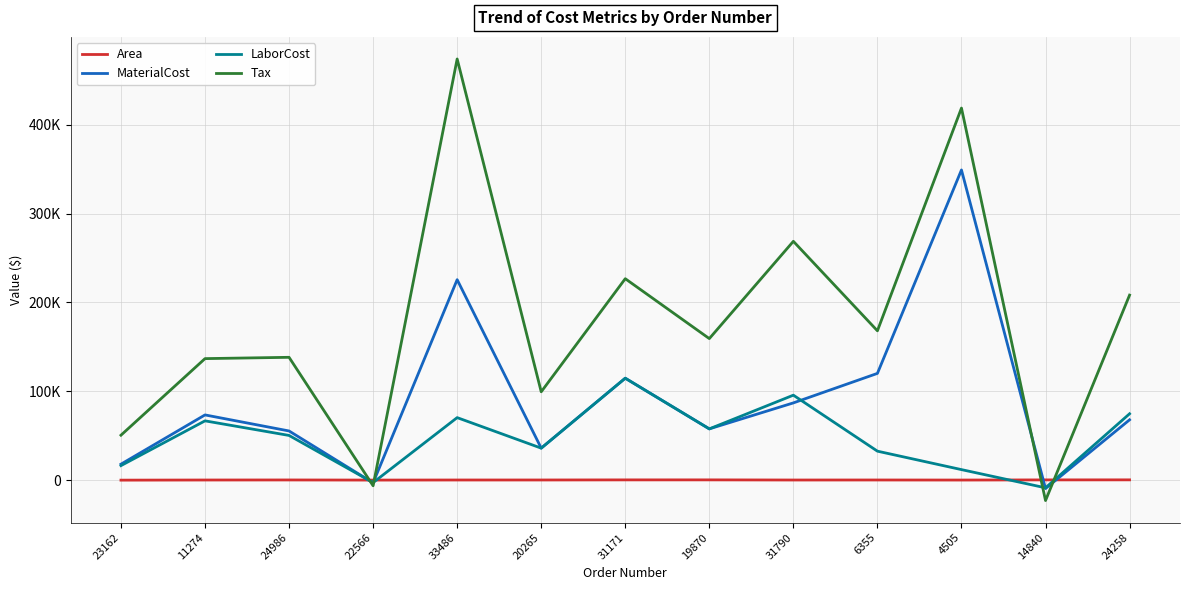

The value of Tax at 20265 is 65770.9. True or false?

False